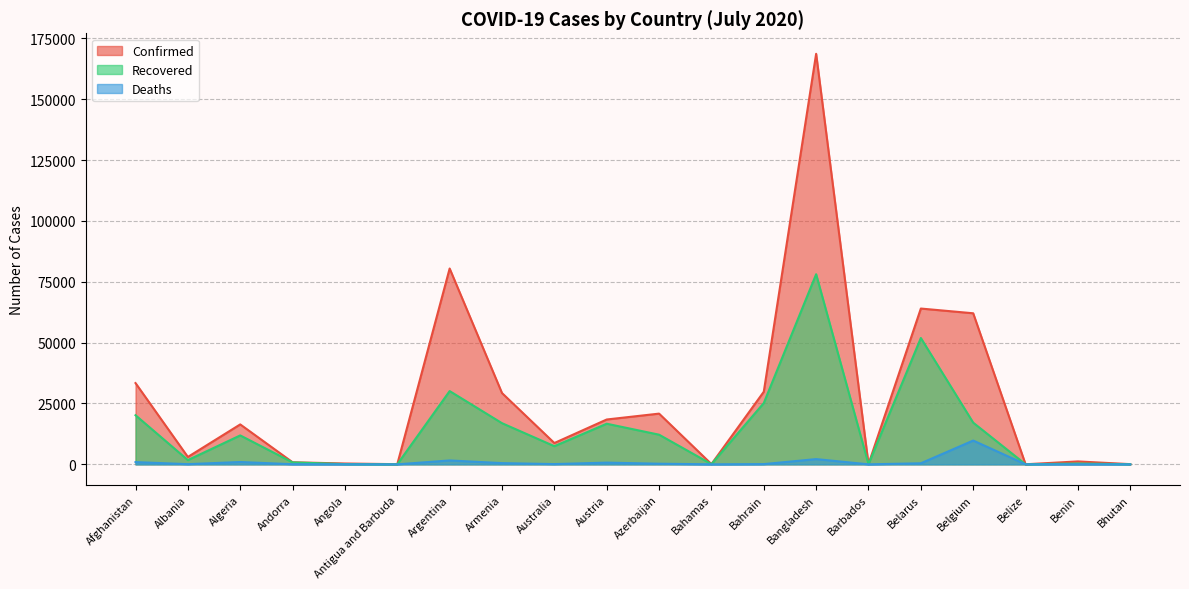

What is the label of the 15th point from the left?

Barbados